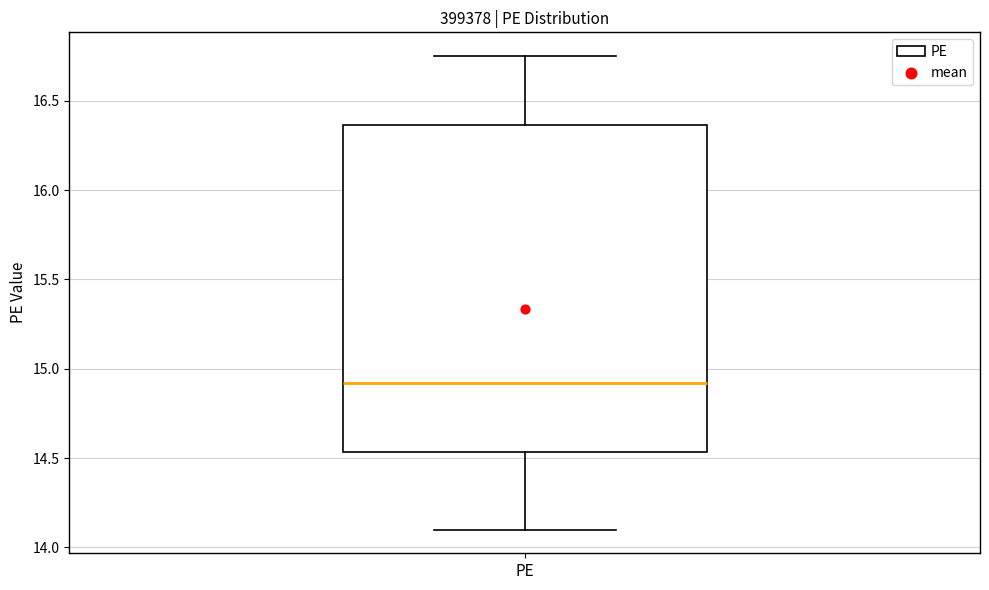

Where is the lower edge of the box for PE on the y-axis? The values are not printed on the chart, so give them approximately, as read against the axis.

14.55